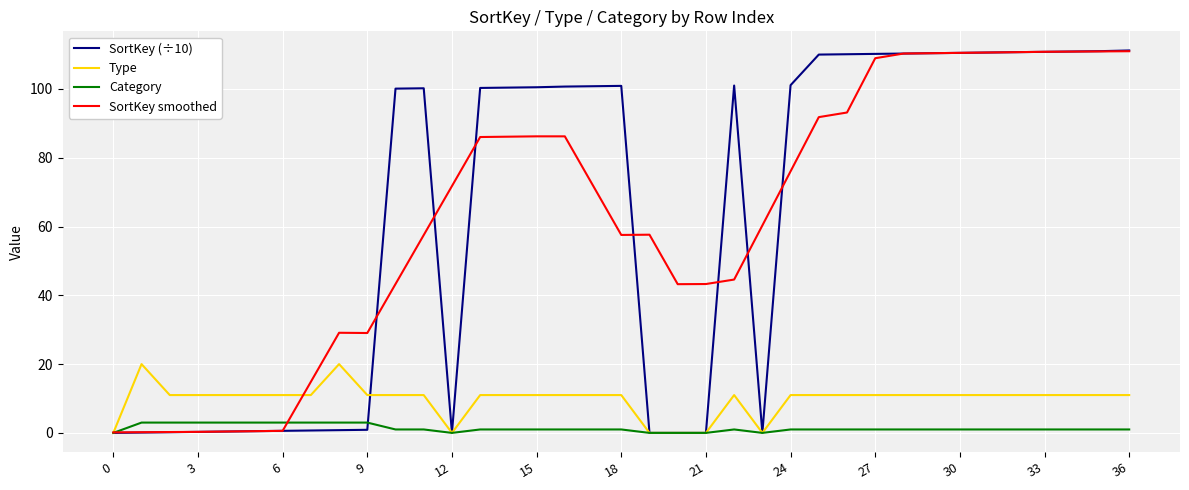

Which series has the largest range (max minus min)?

SortKey (÷10)